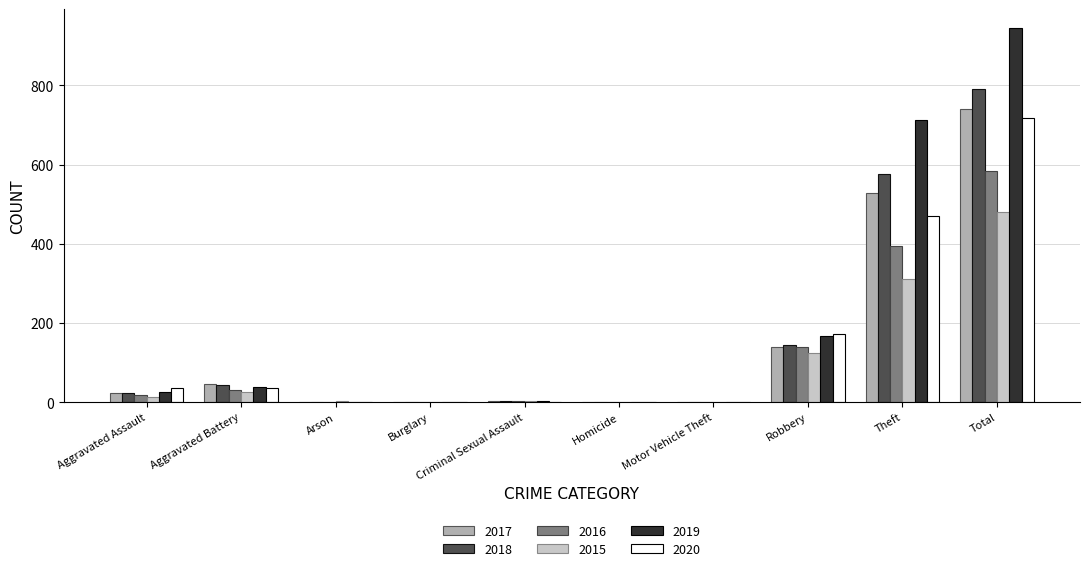

What is the greatest value displayed?

945